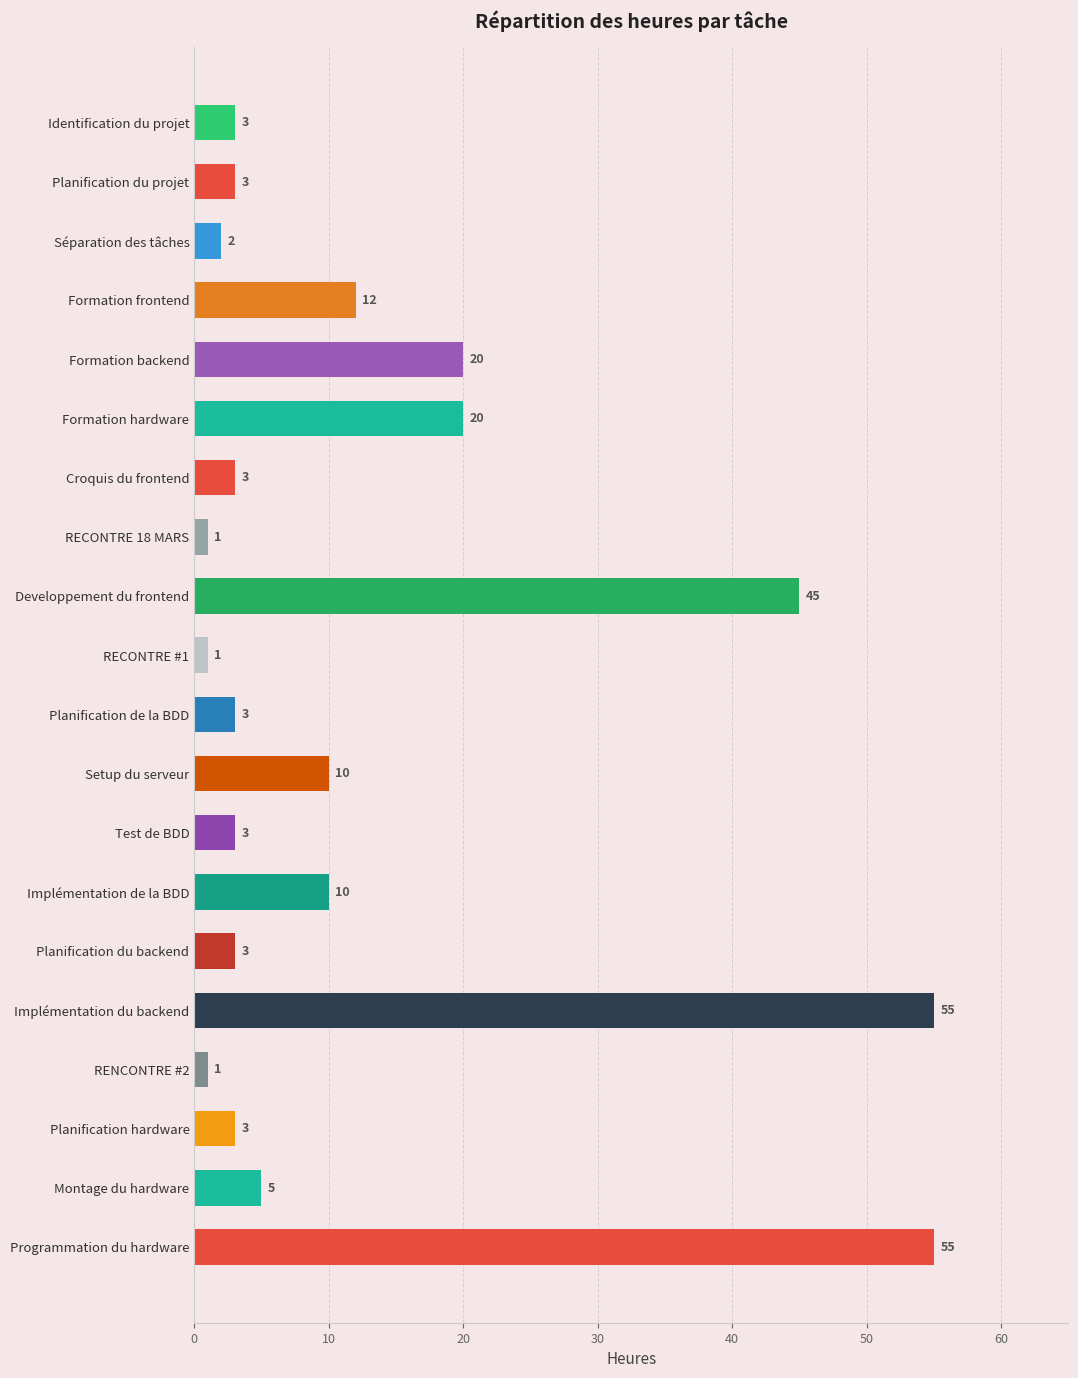

Does the chart contain any negative values?

No